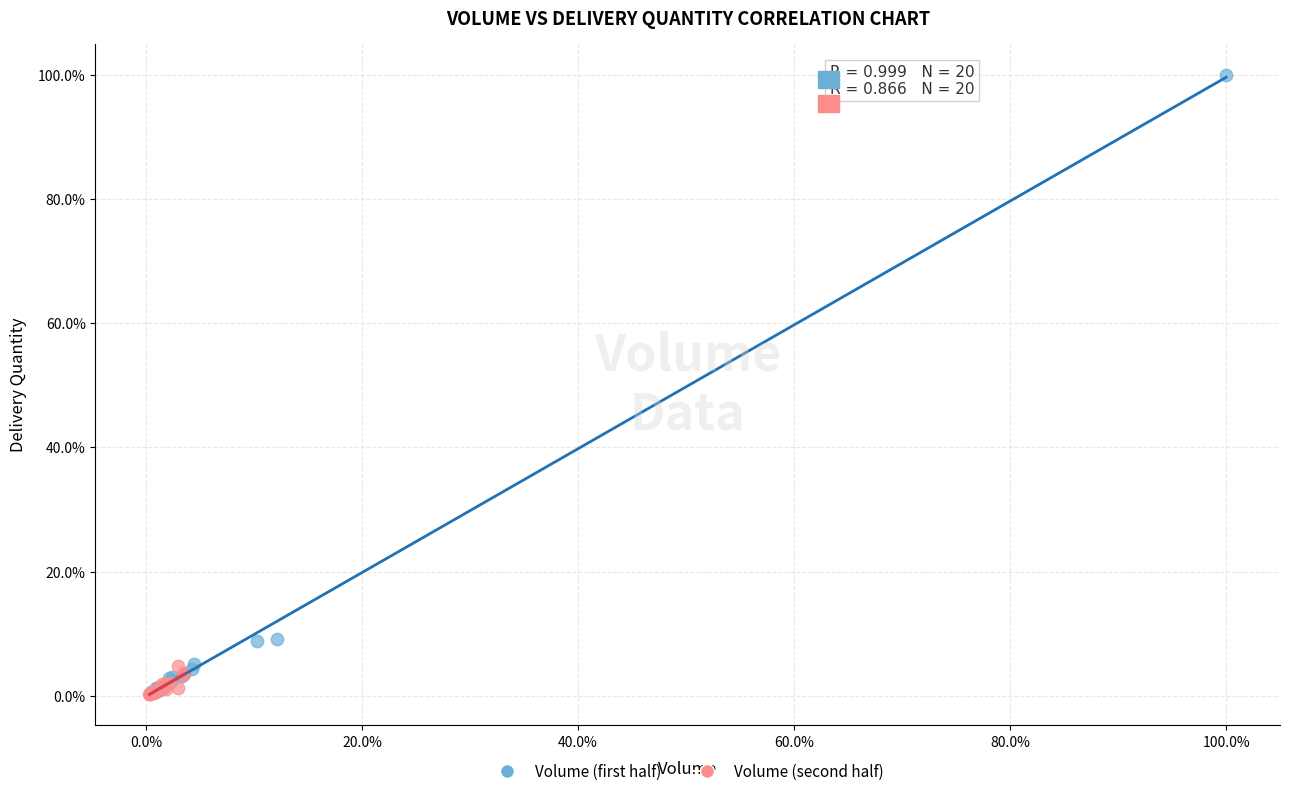

Which series has the largest Y range (max minus min)?

Volume (first half)